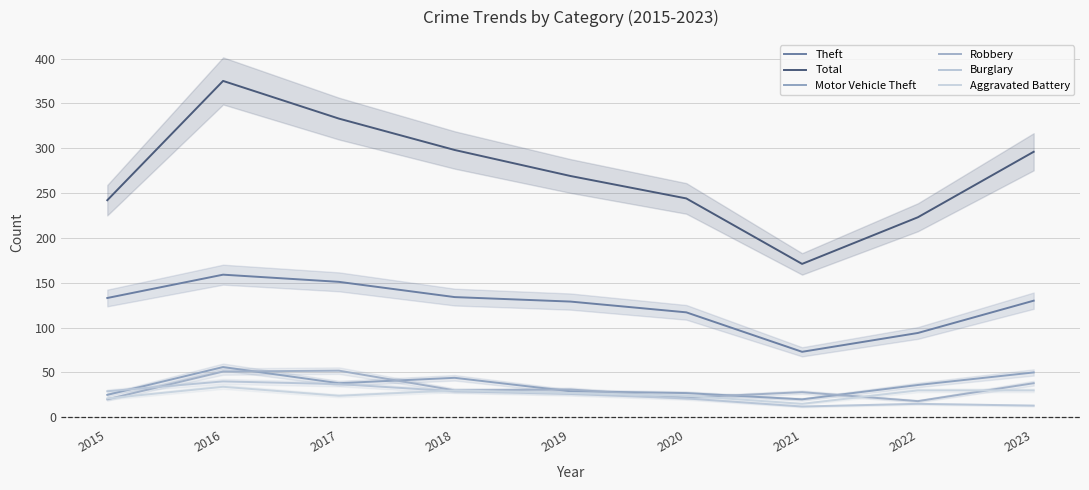

At how many categories does at least one series exceed 110?

9